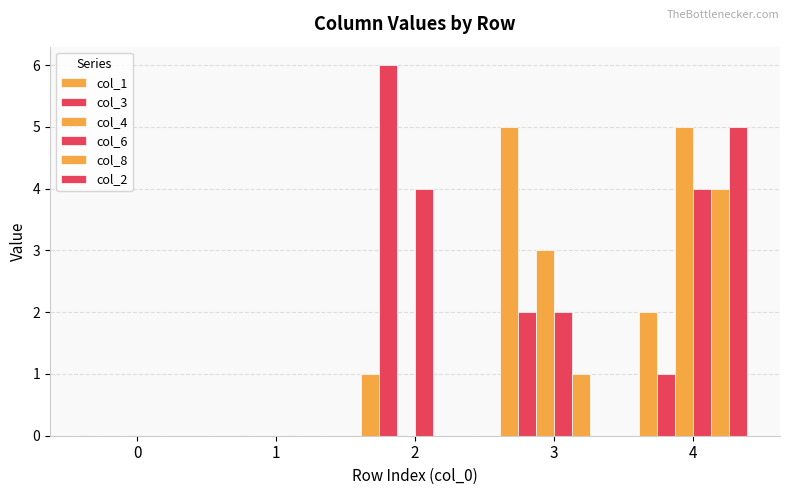

Count the number of categories in the chart.

5